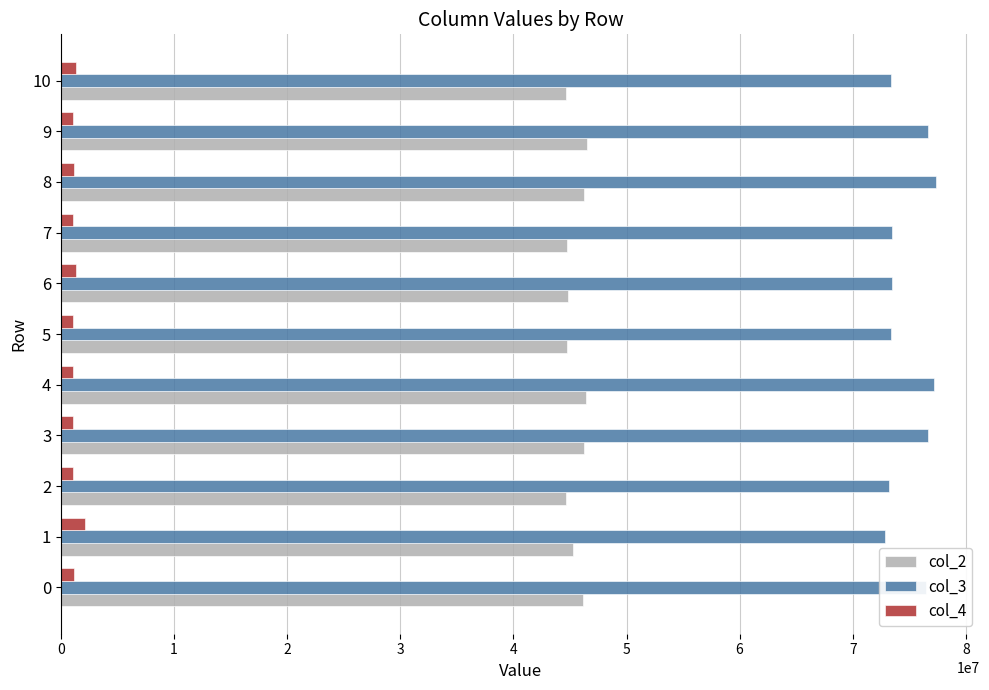

What is the maximum value shown in the chart?

77386750